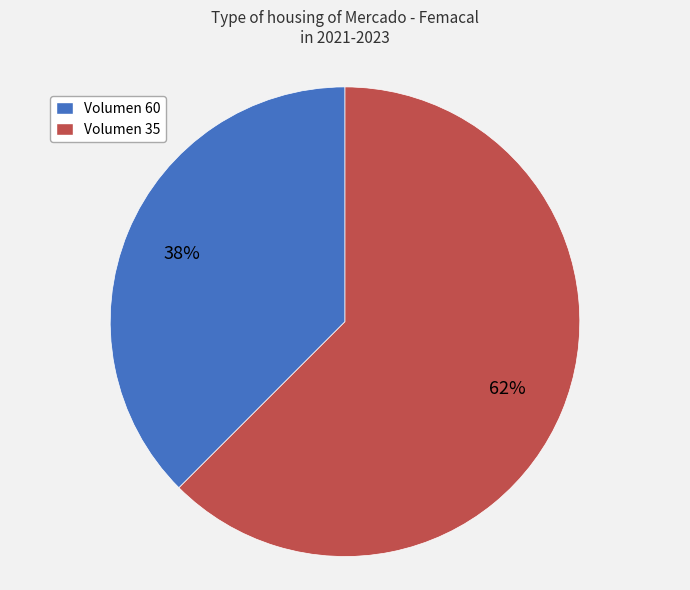

Count the number of slices in the pie.

2